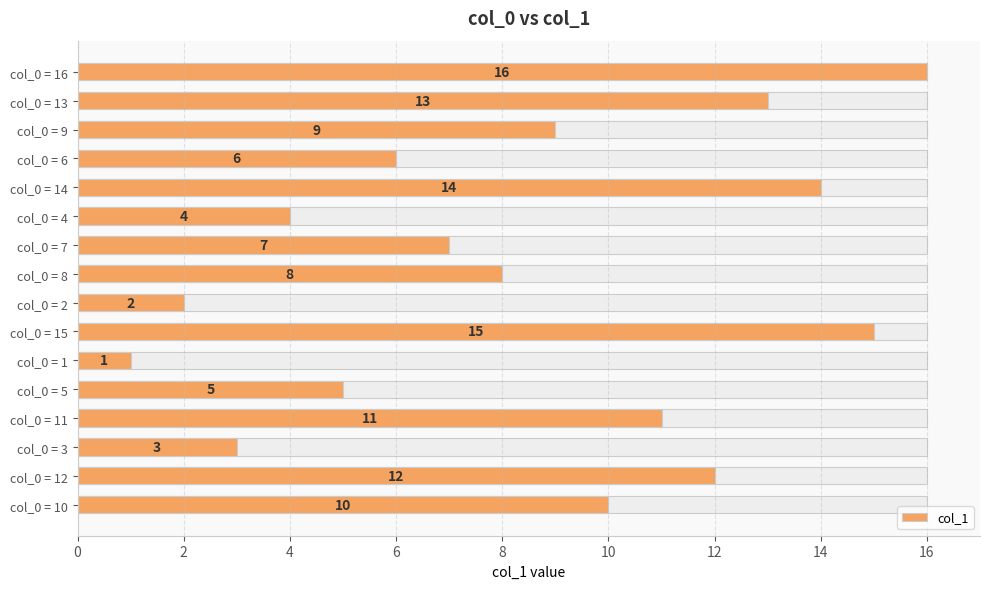

What is the difference between the maximum and minimum values?

15